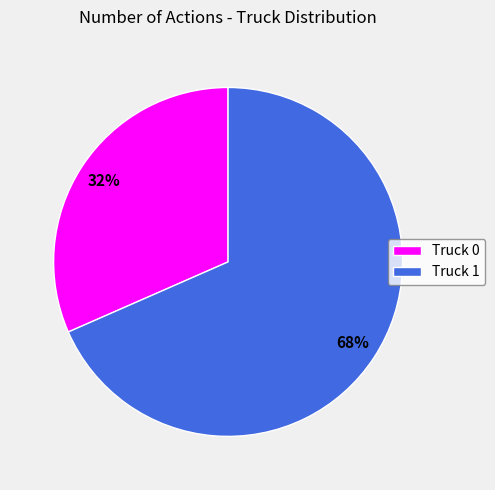

What is the largest slice in the pie chart?

Truck 1